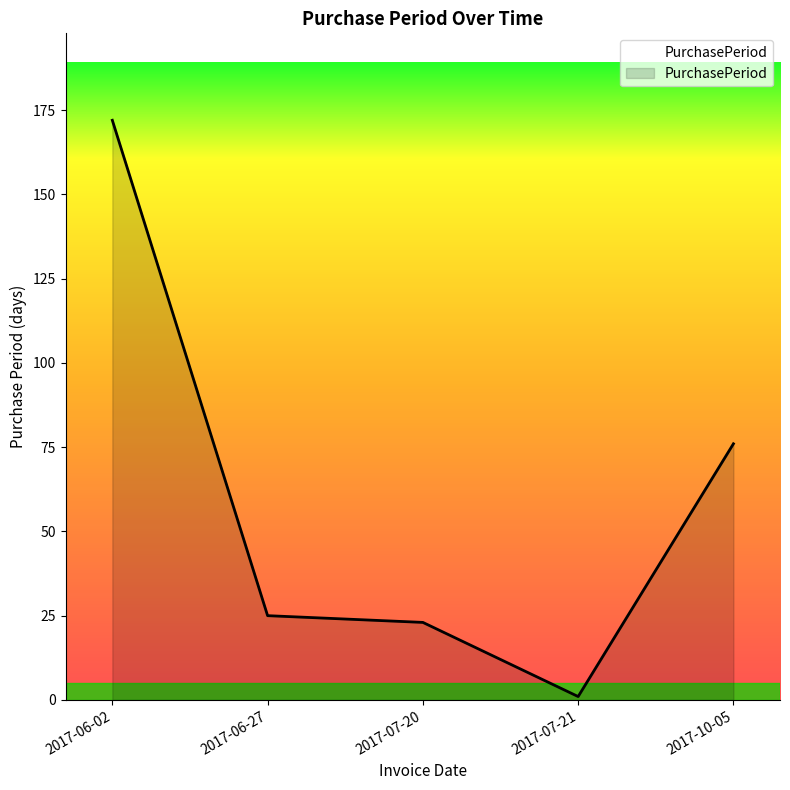

Between 2017-07-20 and 2017-07-21, which is larger?

2017-07-20